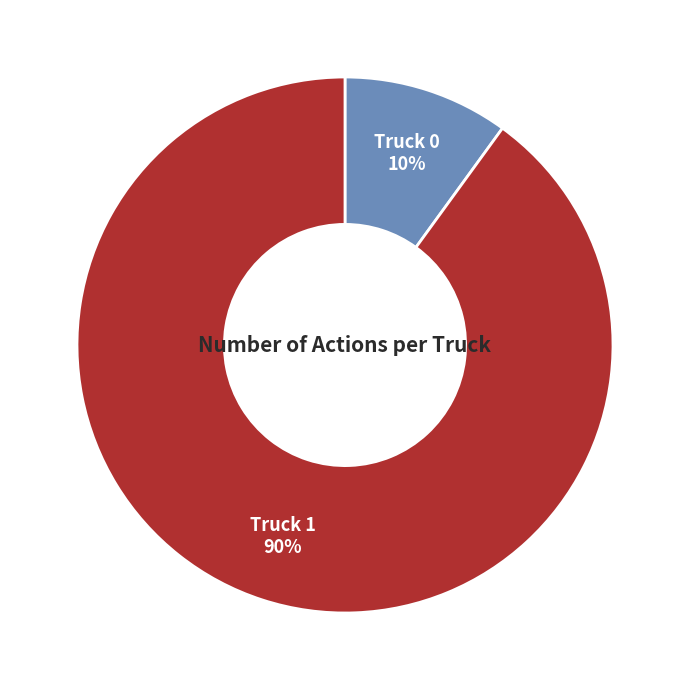

Approximately how many times larger is the value at Truck 1 compared to Truck 0?

9.0